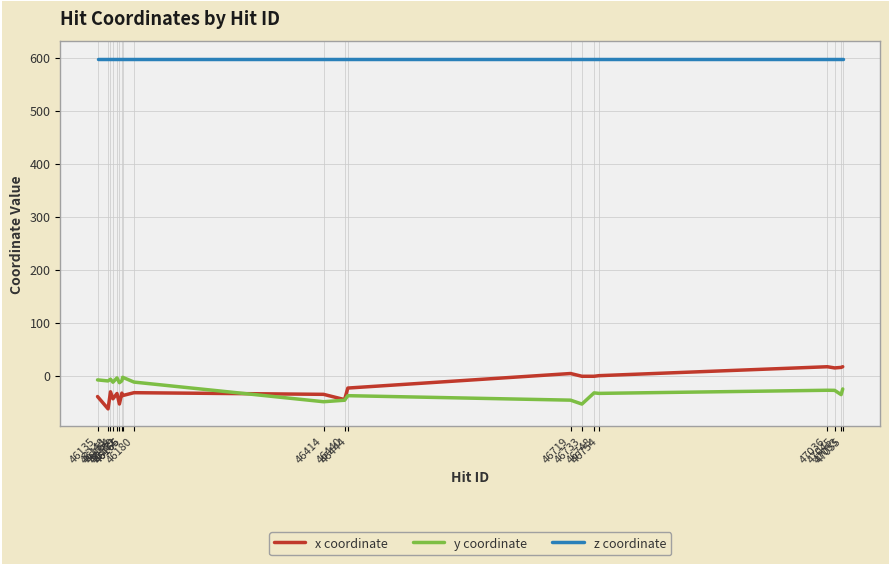

True or false: y coordinate and z coordinate cross at least once.

False